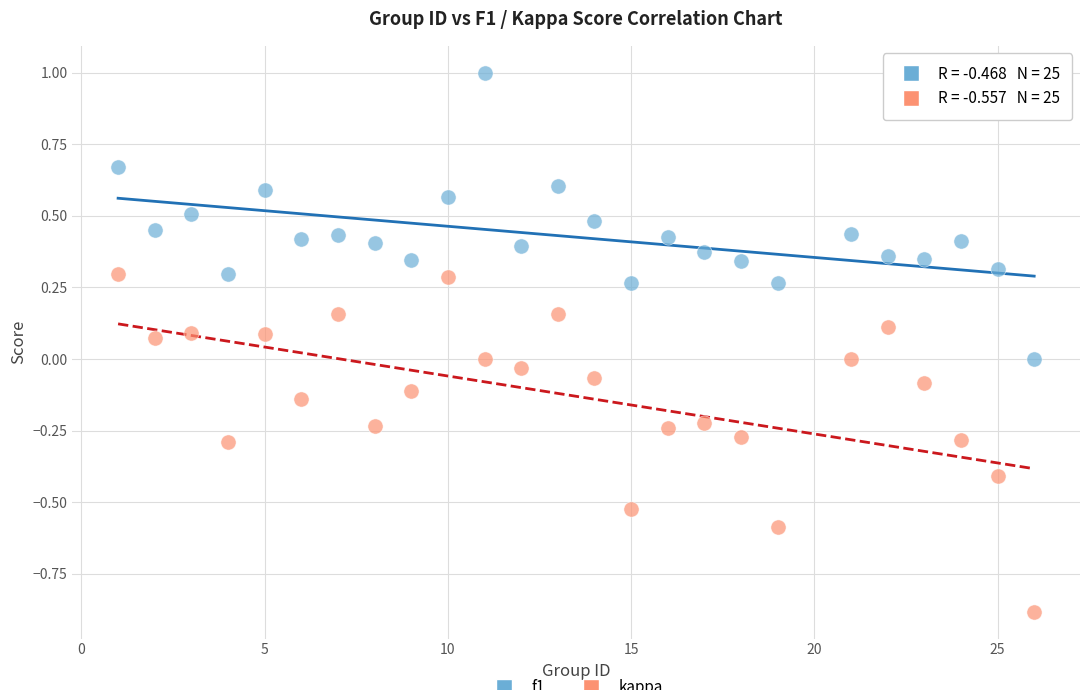

Across all data points, what is the range of Y values (max minus min)?

1.9